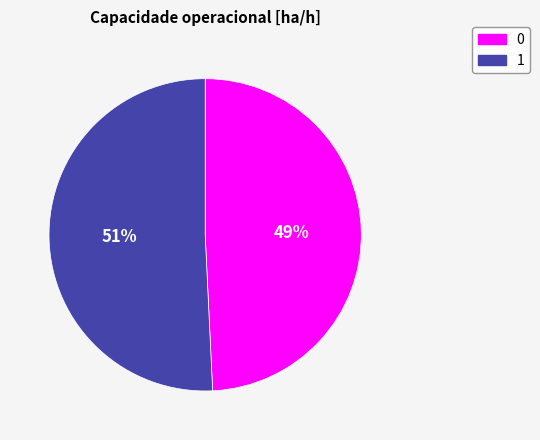

What percentage is the 1 slice, to the nearest percent?

51%